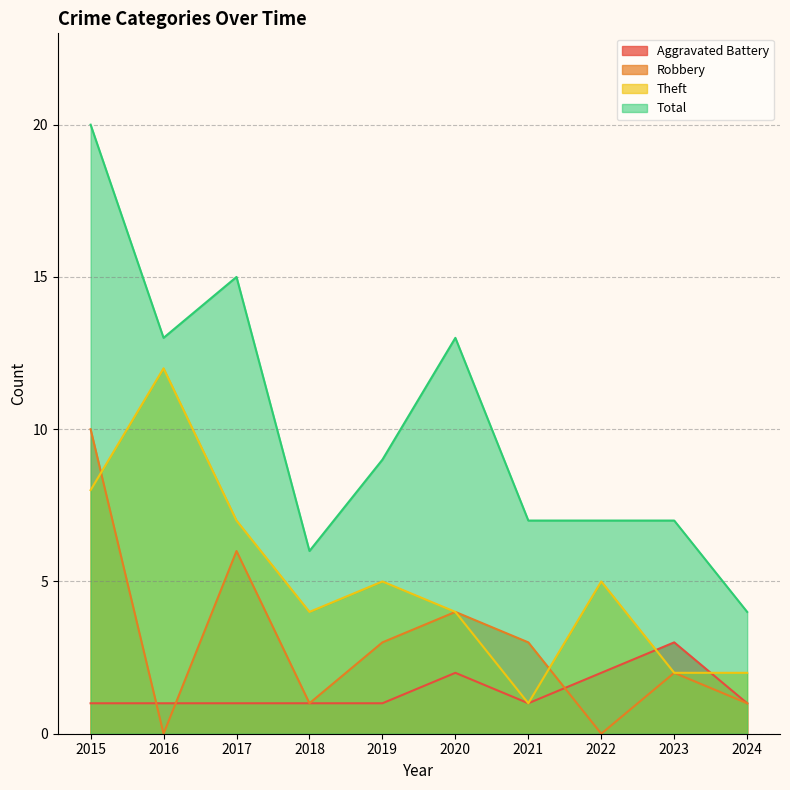

True or false: Robbery has more than 2 interior local peaks.

True